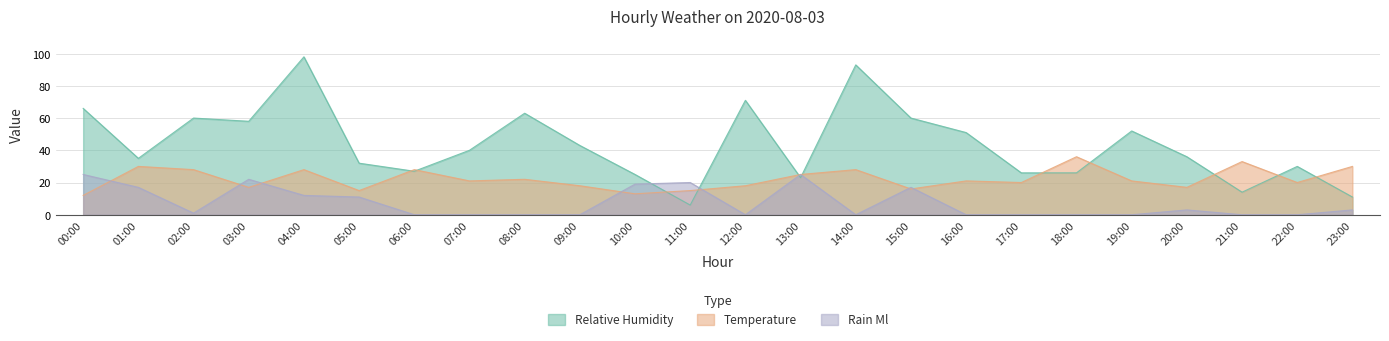

At how many categories does at least one series exceed 36?

12